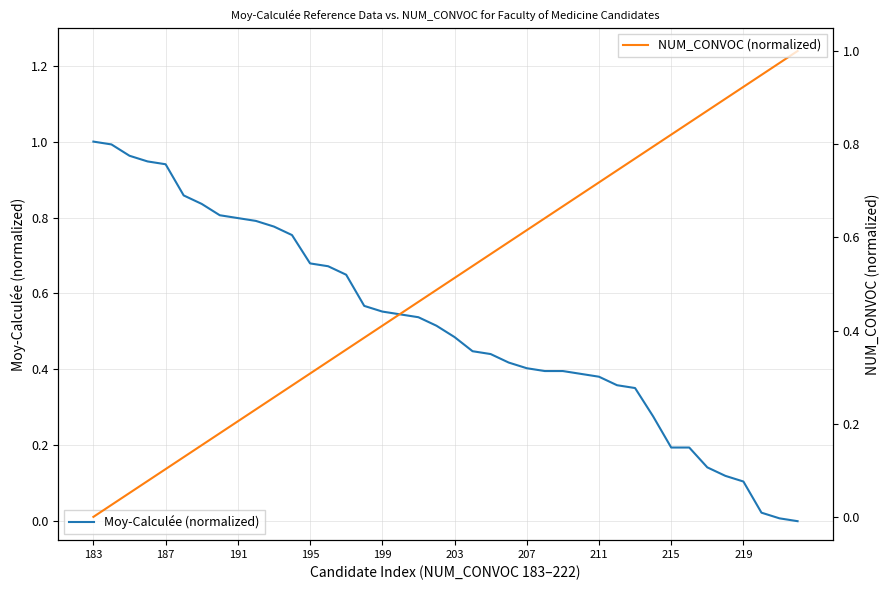

What position from the right is 15?

25